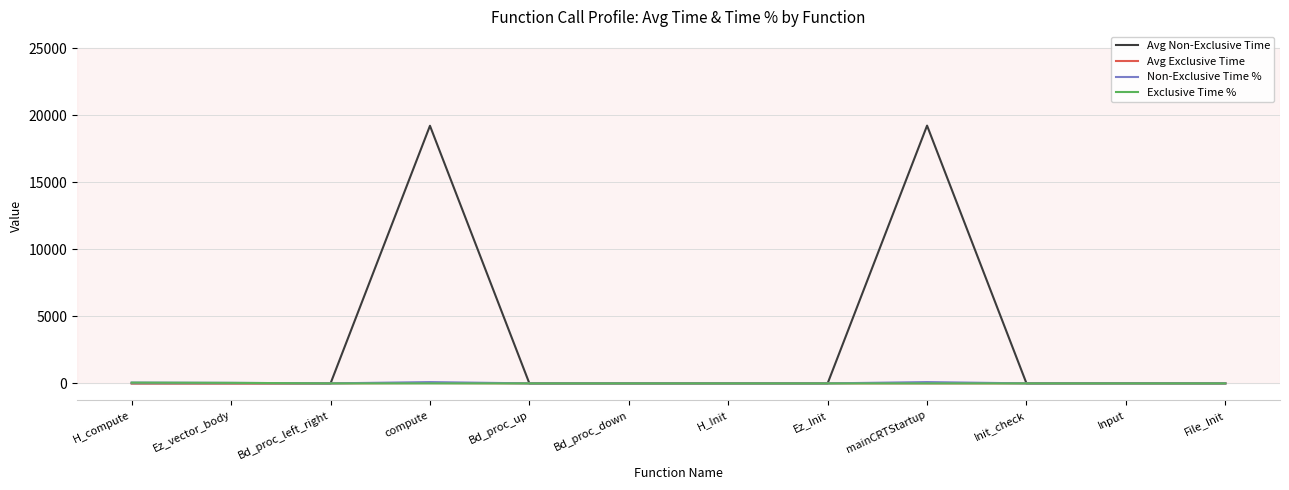

Which series has the widest spread of values?

Avg Non-Exclusive Time